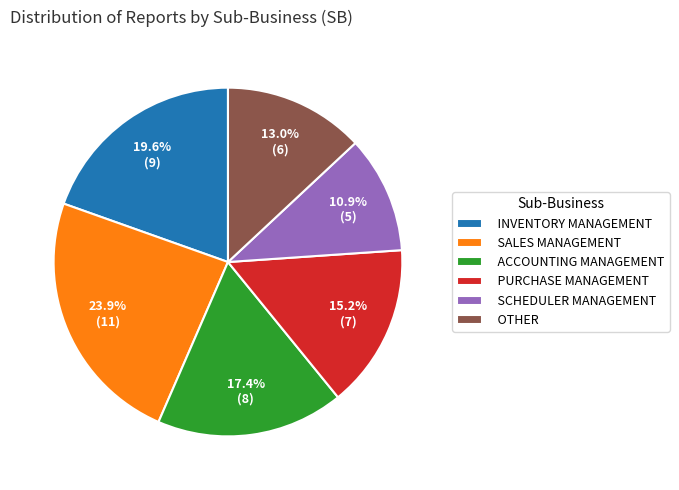

To the nearest percent, what is the combined percentage of SCHEDULER MANAGEMENT and PURCHASE MANAGEMENT?

26%